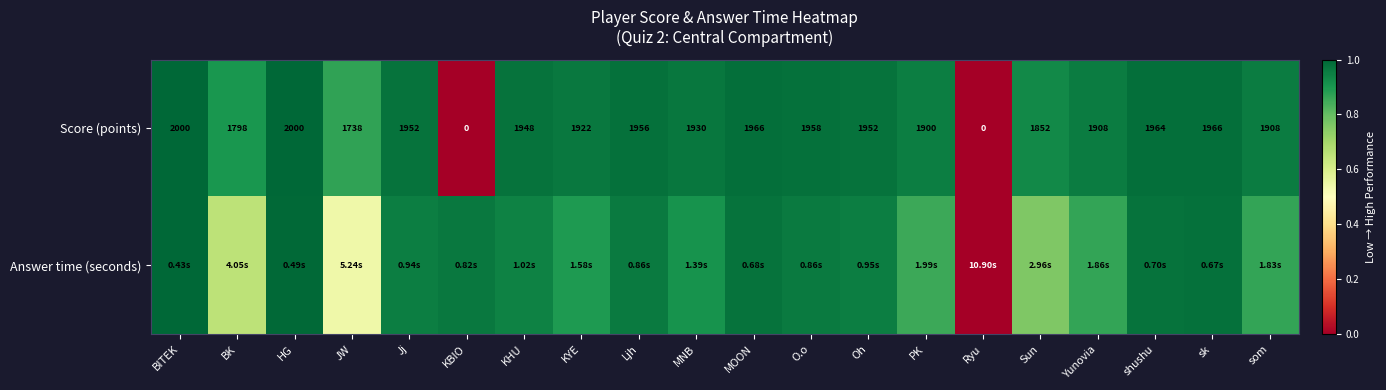

At which label does Score (points) first exceed 1948?

BITEK